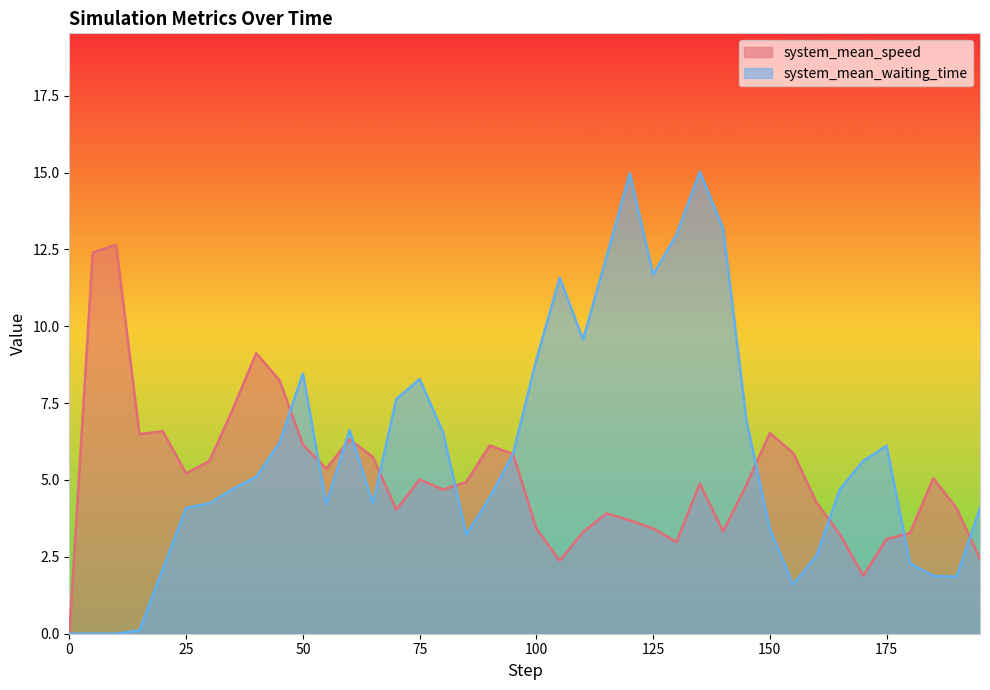

At which label is system_mean_speed closest to 6?

155